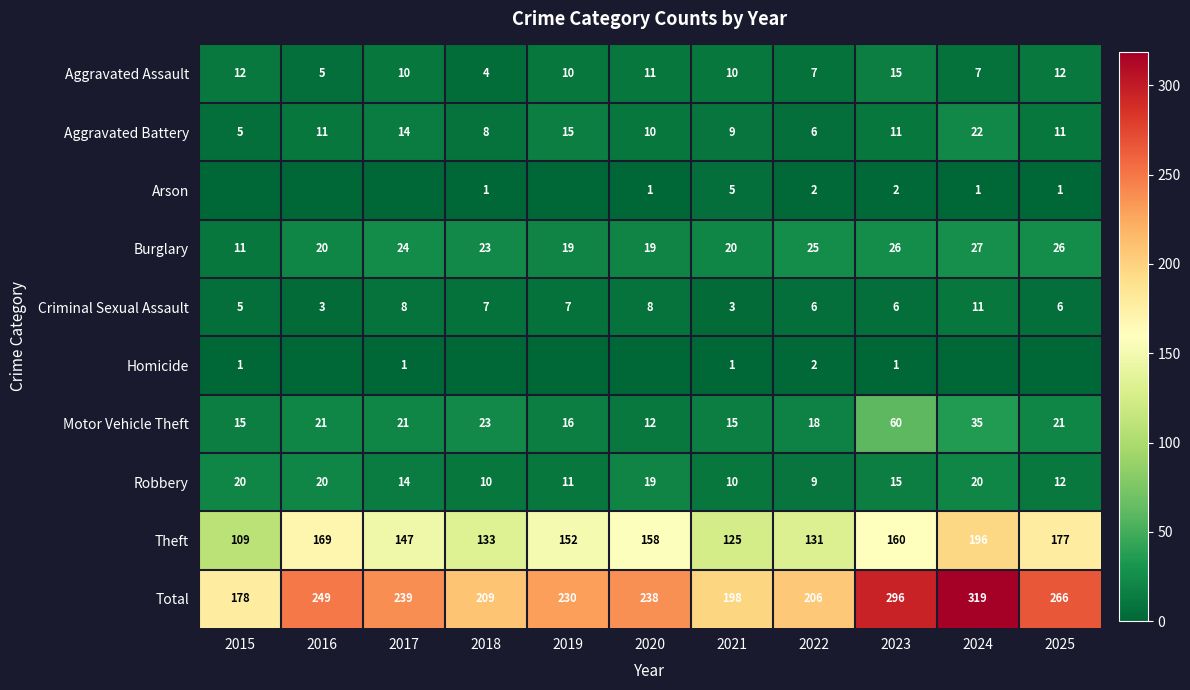

What is the sum of the Total values at 2020 and 2024?

557